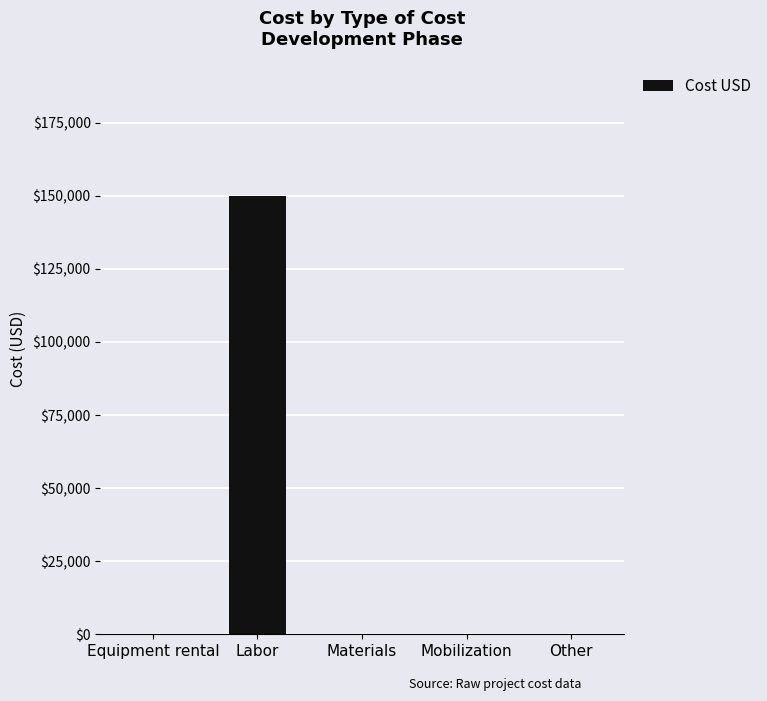

True or false: the data shows 221886 at Labor.

False